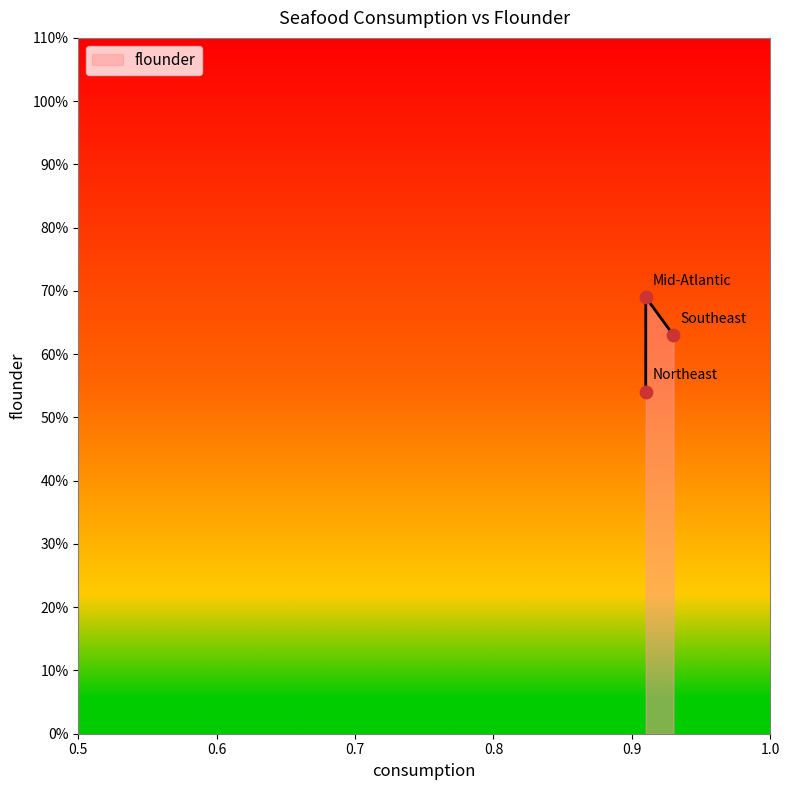

What is the change in value from Mid-Atlantic to Southeast?

-0.1